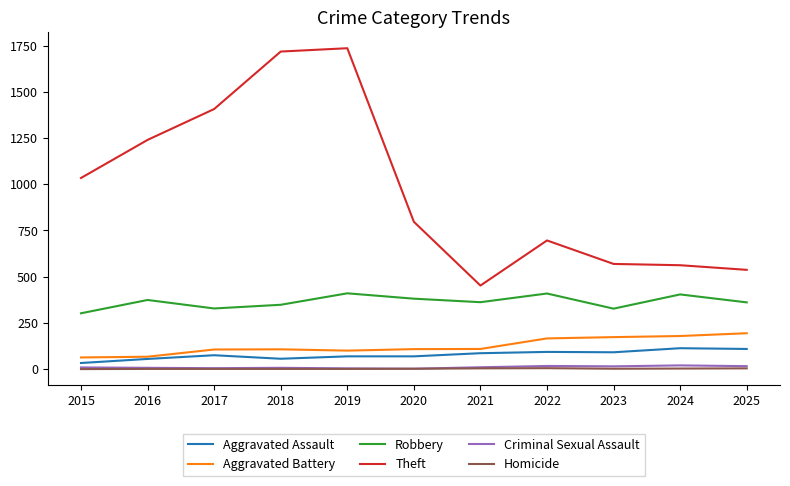

The Aggravated Battery series shows 107 at 2018. True or false?

True